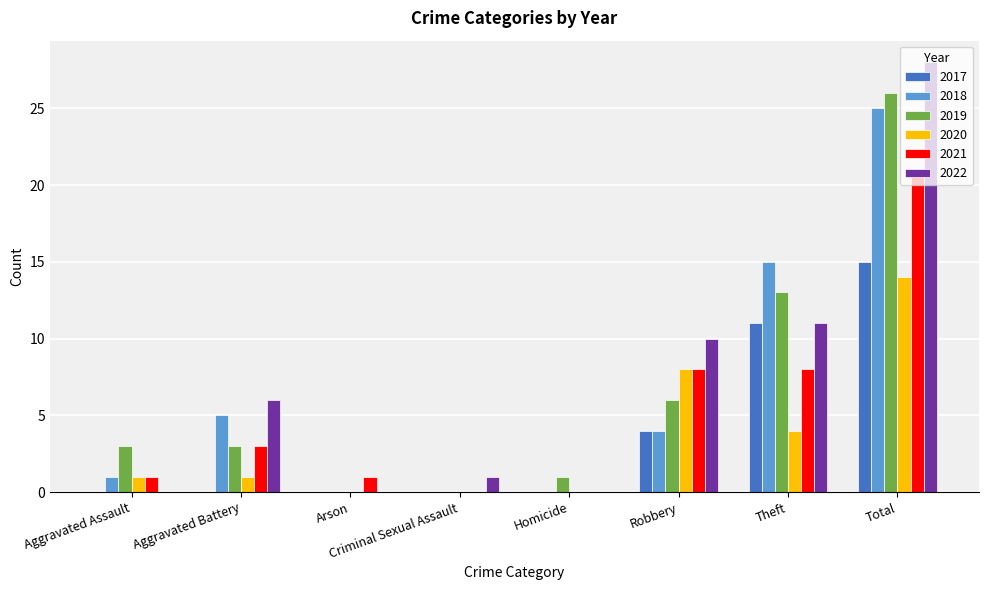

What is the average value of the 2021 series?

5